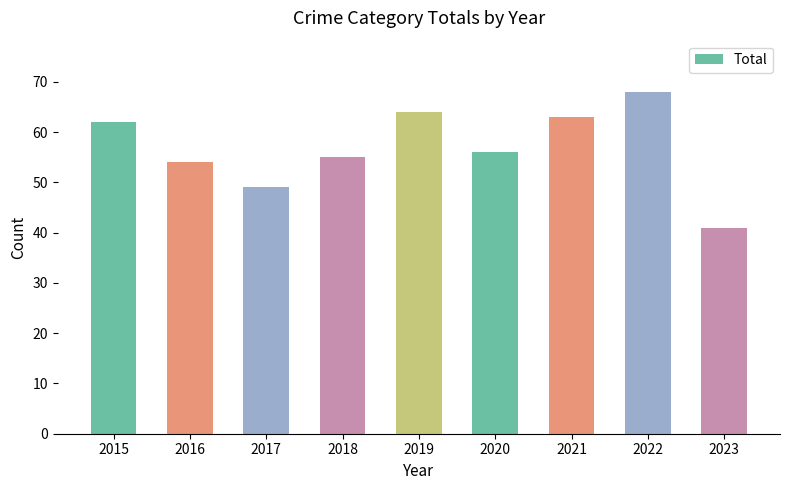

Where is the data nearest to the value 54?

2016